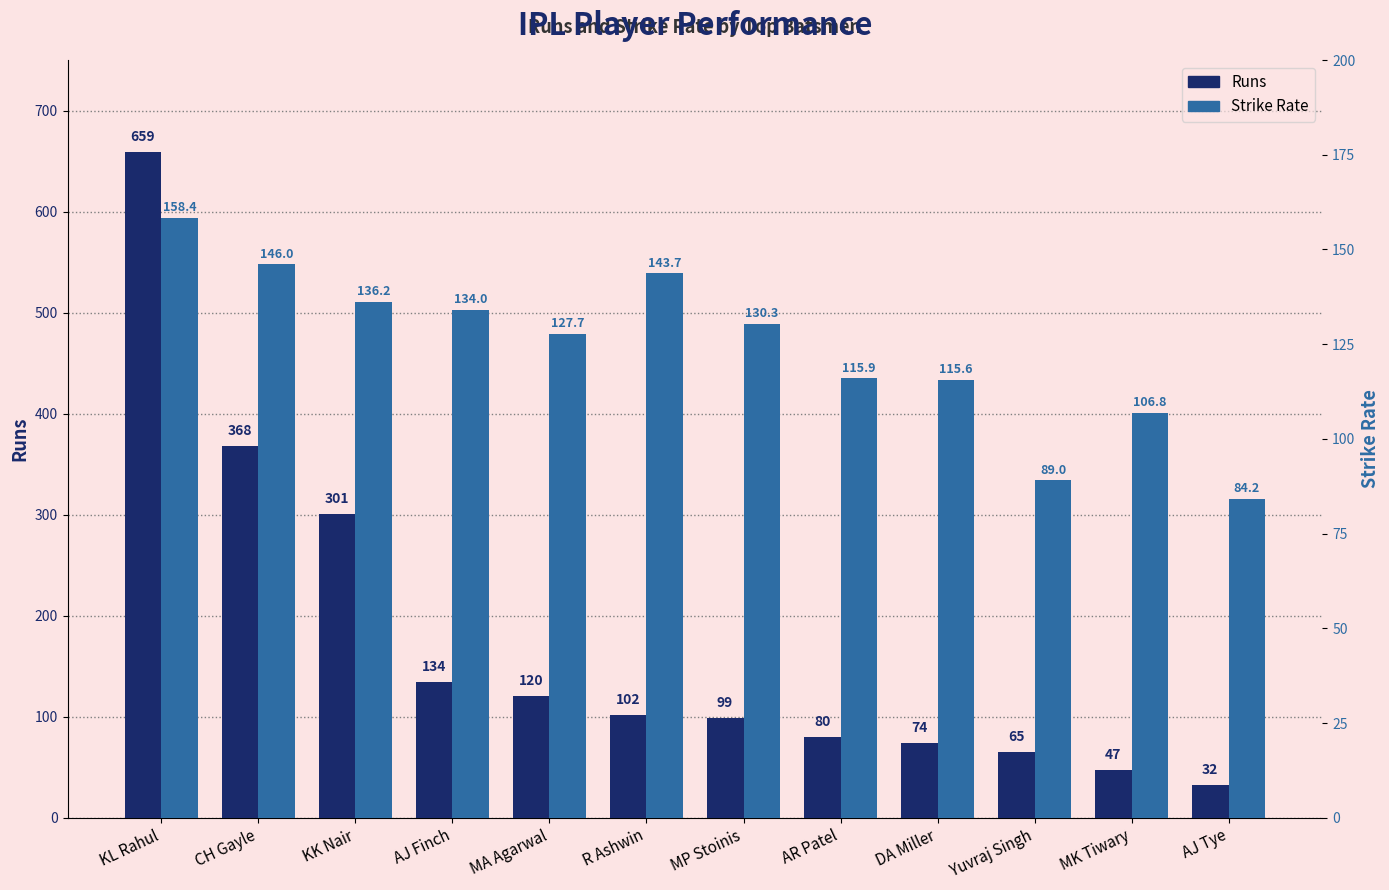

Reading left to right, what are all the values shown in this chart?

Runs: 659.0	368.0	301.0	134.0	120.0	102.0	99.0	80.0	74.0	65.0	47.0	32.0
Strike Rate: 158.4	146.0	136.2	134.0	127.7	143.7	130.3	115.9	115.6	89.0	106.8	84.2